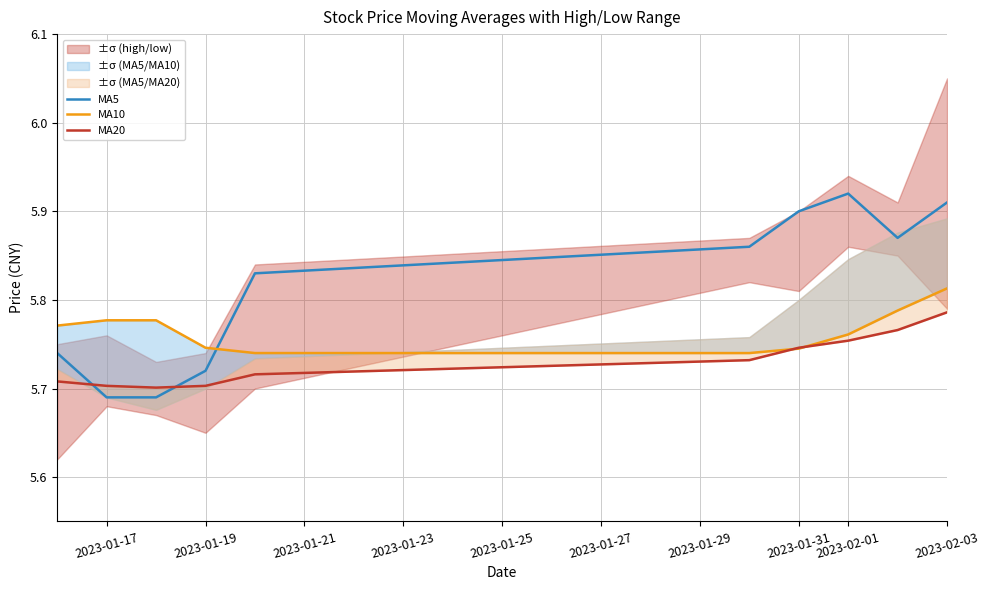

What is the sum of all MA20 values?

57.3